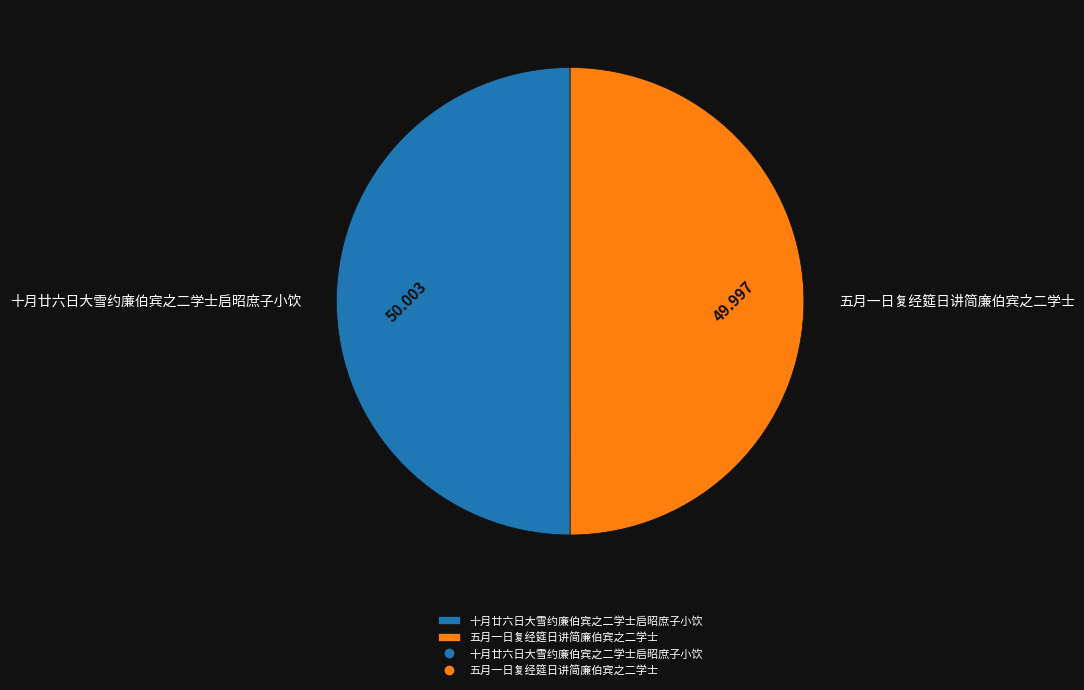

Combined, do 十月廿六日大雪约廉伯宾之二学士启昭庶子小饮 and 五月一日复经筵日讲简廉伯宾之二学士 account for over 50%?

Yes